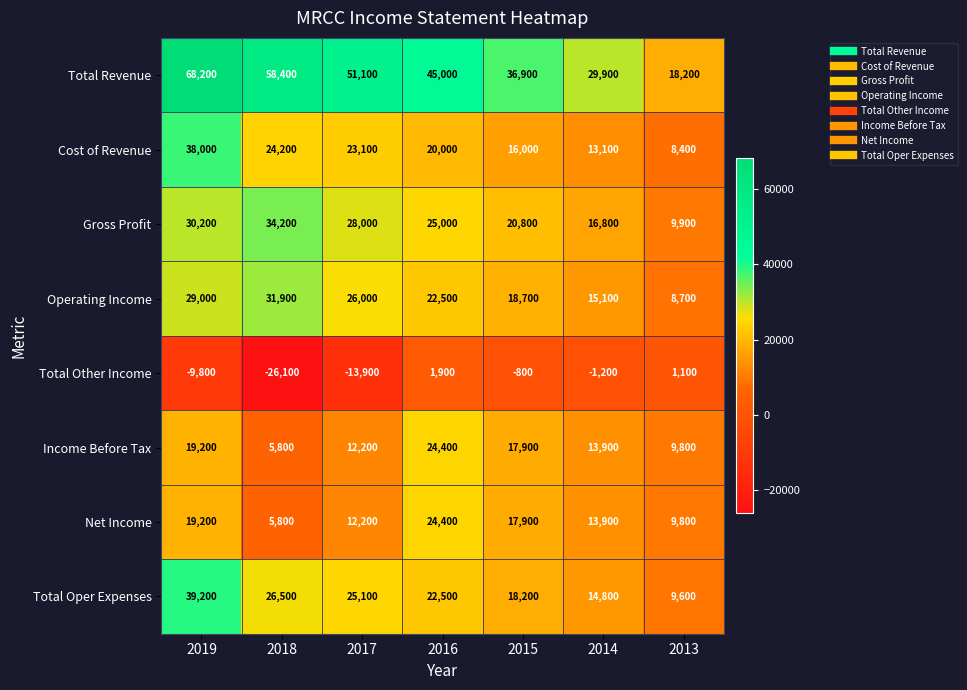

List the labels in order of Total Revenue value, smallest first.

2013, 2014, 2015, 2016, 2017, 2018, 2019